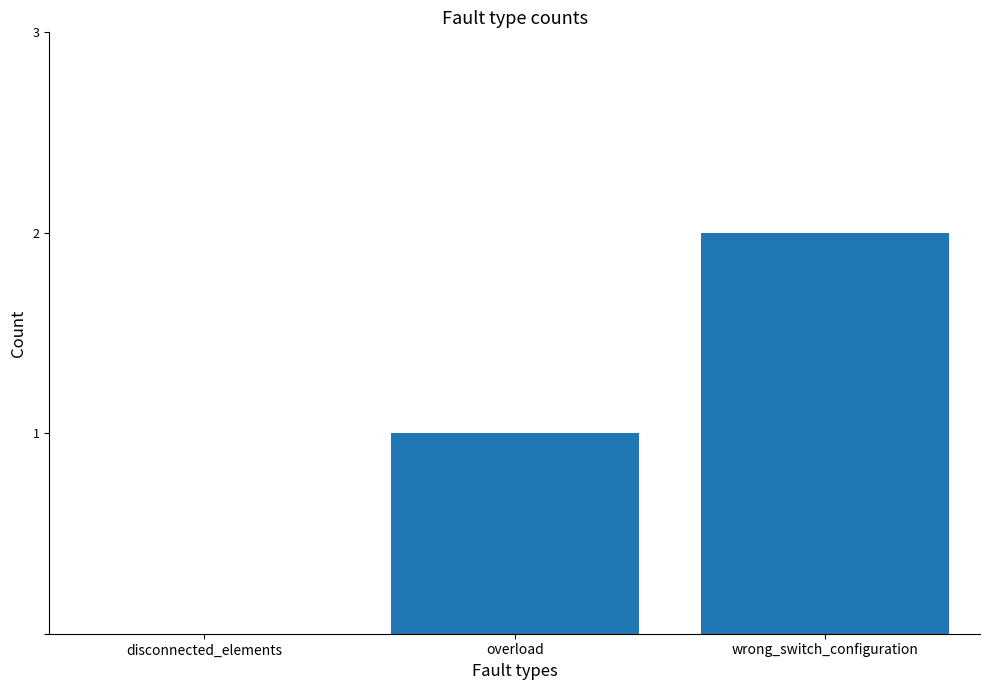

What is the sum of all values?

3